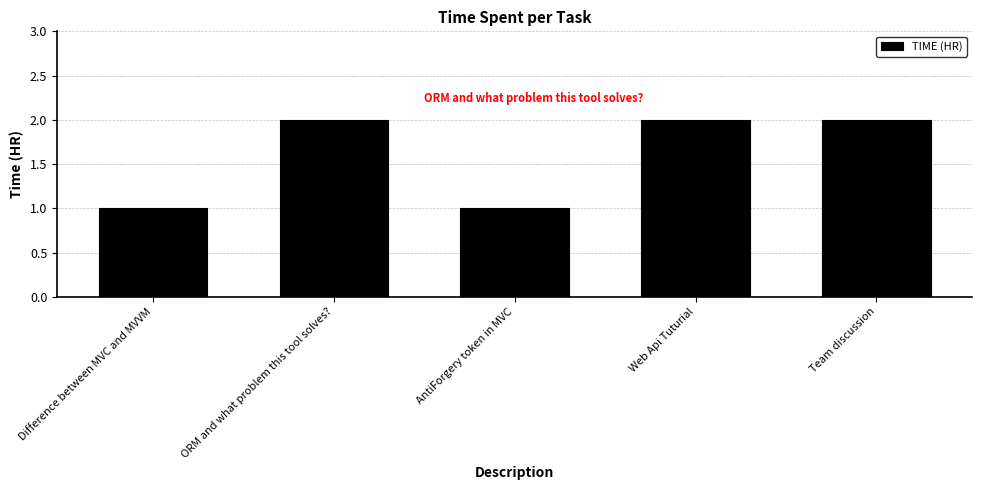

What is the label of the 3rd bar from the left?

AntiForgery token in MVC